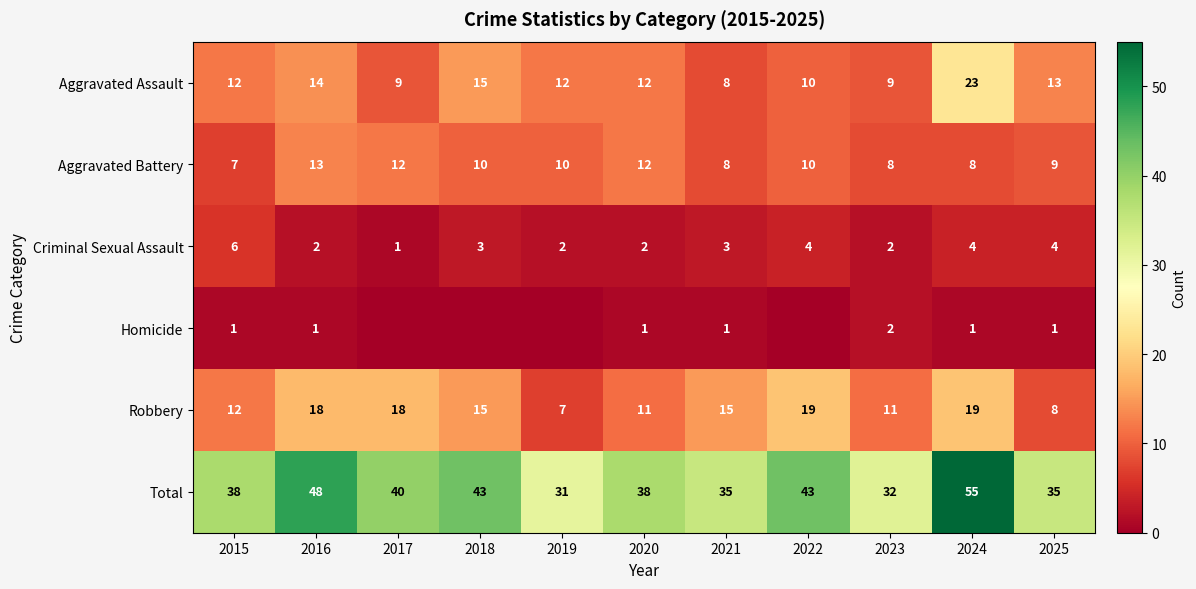

What is the difference between the maximum and second lowest values in the Aggravated Assault series?

14